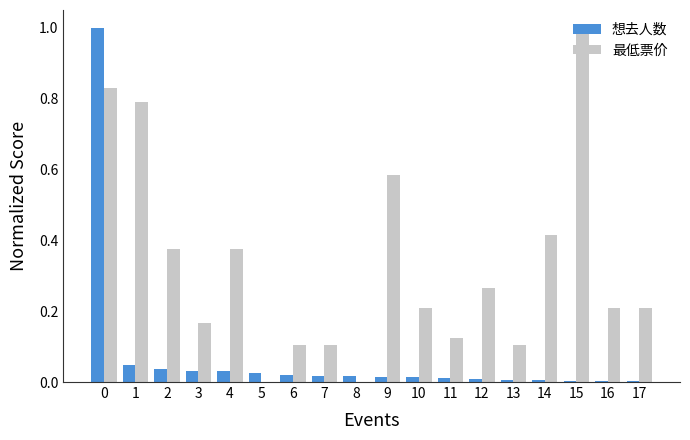

What is the sum of all 想去人数 values?

1.3